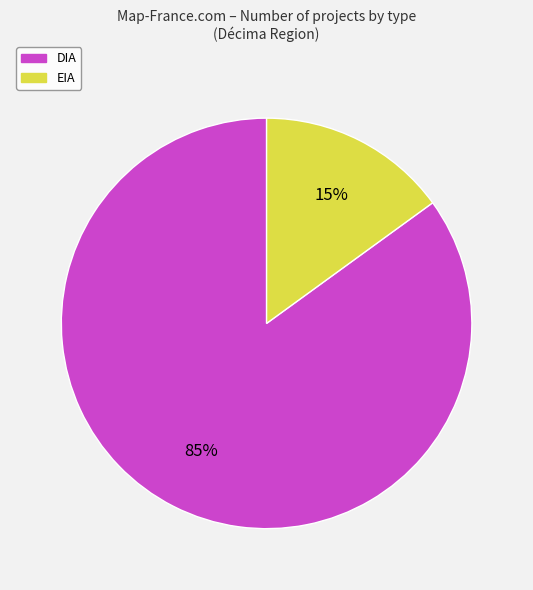

Which has a higher value, EIA or DIA?

DIA